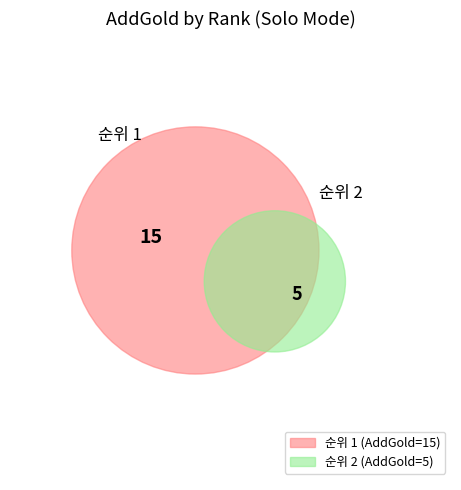

How many segments does this pie chart have?

2